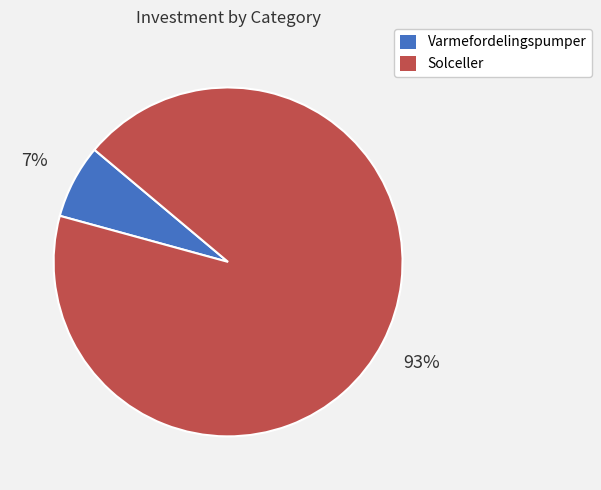

Rank the categories by value from lowest to highest.

Varmefordelingspumper, Solceller